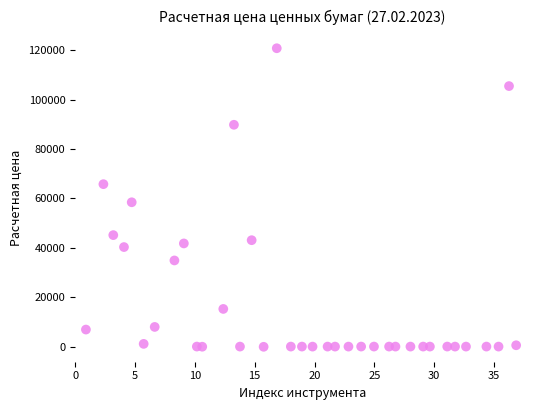

What Y value in the scatter plot is closest to 60384?

58462.6